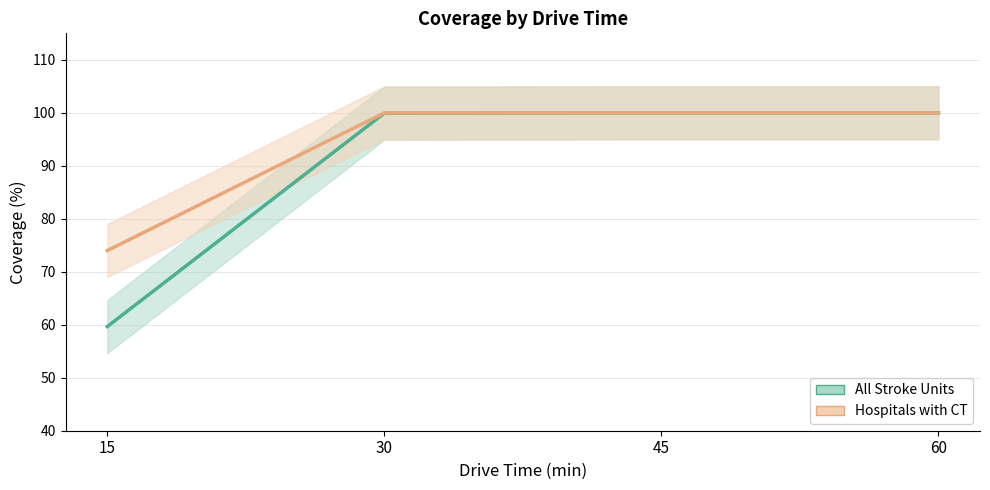

What is the approximate value of Hospitals with CT at 45?

100.0